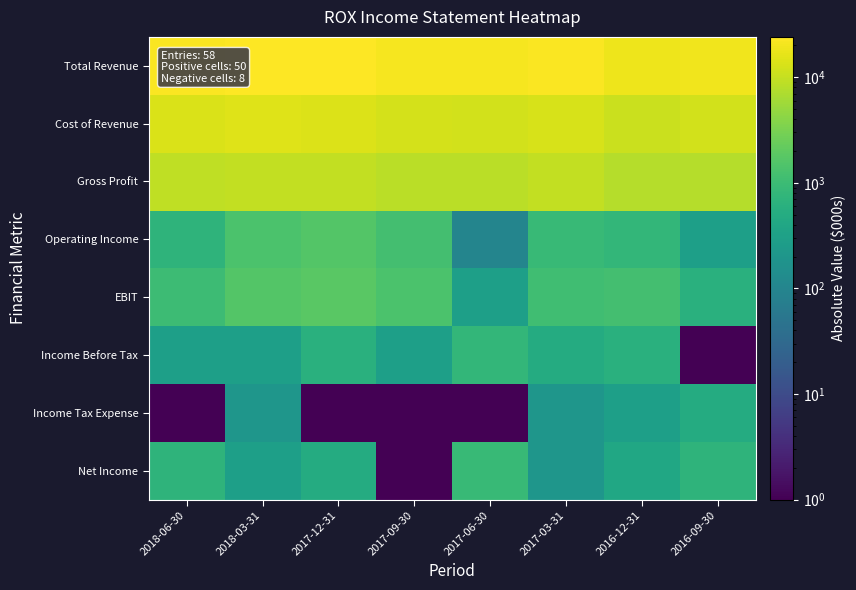

Reading right to left, list all the values displayed in this chart.

Total Revenue: 2016-09-30=19600	2016-12-31=18300	2017-03-31=22600	2017-06-30=20900	2017-09-30=20900	2017-12-31=24100	2018-03-31=24100	2018-06-30=23100
Cost of Revenue: 2016-09-30=11900	2016-12-31=10600	2017-03-31=13000	2017-06-30=12300	2017-09-30=12400	2017-12-31=14400	2018-03-31=14700	2018-06-30=13800
Gross Profit: 2016-09-30=7700	2016-12-31=7700	2017-03-31=9600	2017-06-30=8600	2017-09-30=8500	2017-12-31=9700	2018-03-31=9400	2018-06-30=9300
Operating Income: 2016-09-30=300	2016-12-31=800	2017-03-31=900	2017-06-30=100	2017-09-30=1200	2017-12-31=1600	2018-03-31=1400	2018-06-30=700
EBIT: 2016-09-30=600	2016-12-31=1200	2017-03-31=1100	2017-06-30=300	2017-09-30=1400	2017-12-31=1800	2018-03-31=1600	2018-06-30=1000
Income Before Tax: 2016-09-30=1	2016-12-31=600	2017-03-31=500	2017-06-30=800	2017-09-30=300	2017-12-31=600	2018-03-31=300	2018-06-30=300
Income Tax Expense: 2016-09-30=500	2016-12-31=300	2017-03-31=200	2017-06-30=1	2017-09-30=1	2017-12-31=1	2018-03-31=200	2018-06-30=1
Net Income: 2016-09-30=700	2016-12-31=400	2017-03-31=200	2017-06-30=900	2017-09-30=1	2017-12-31=500	2018-03-31=300	2018-06-30=700